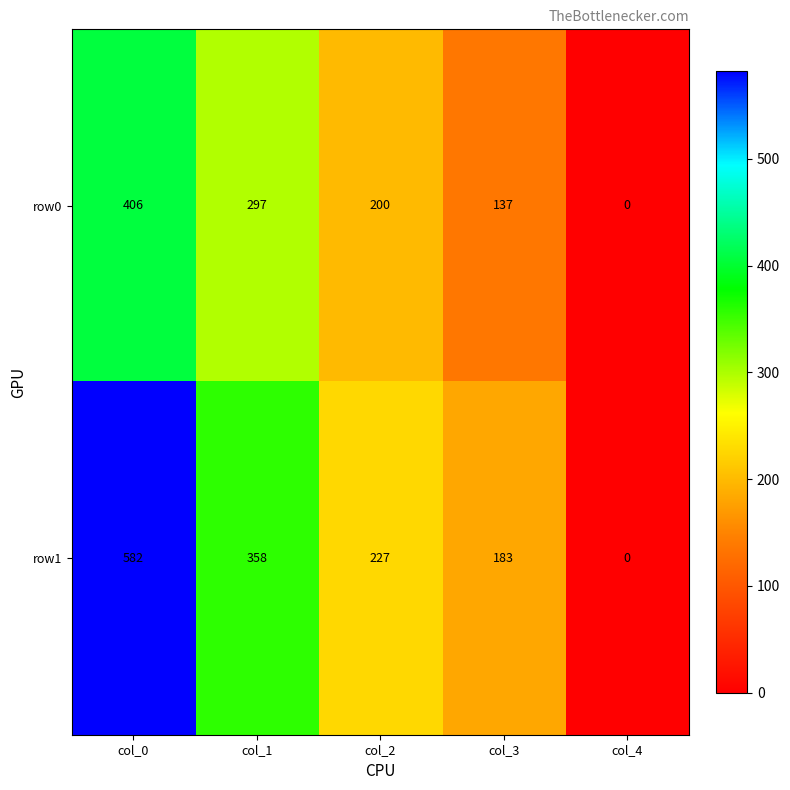

How many categories are shown in the chart?

5